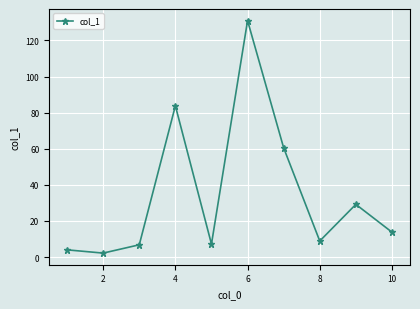

What is the greatest value displayed?

131.0